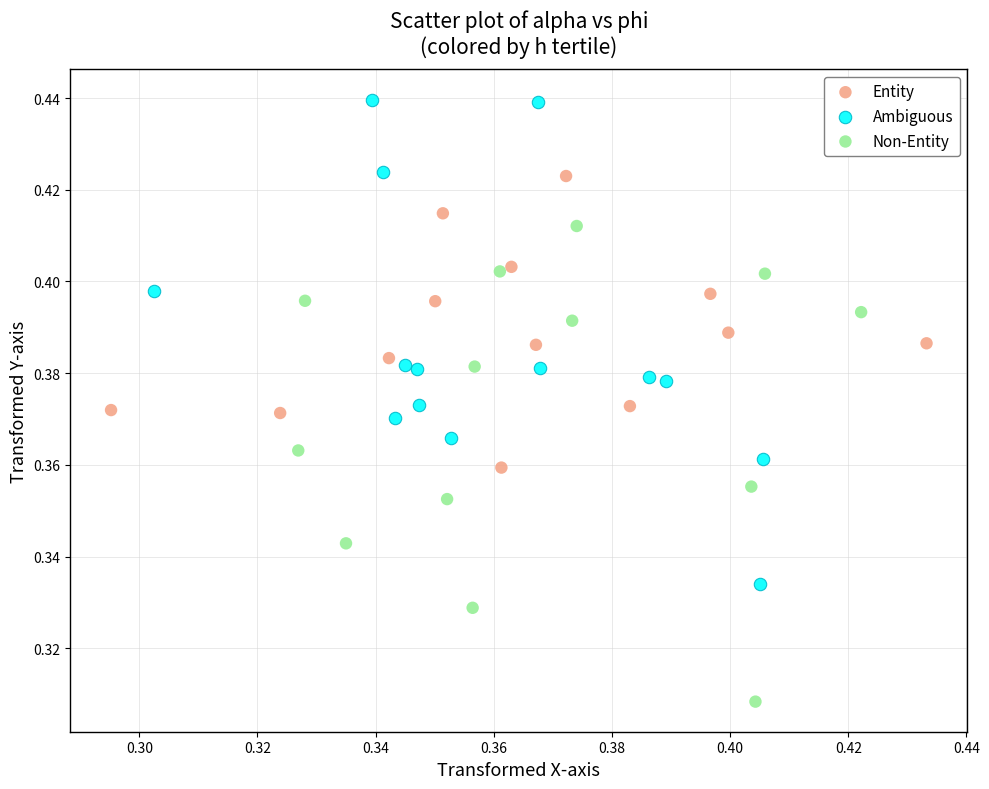

Which series reaches the maximum Y coordinate?

Ambiguous